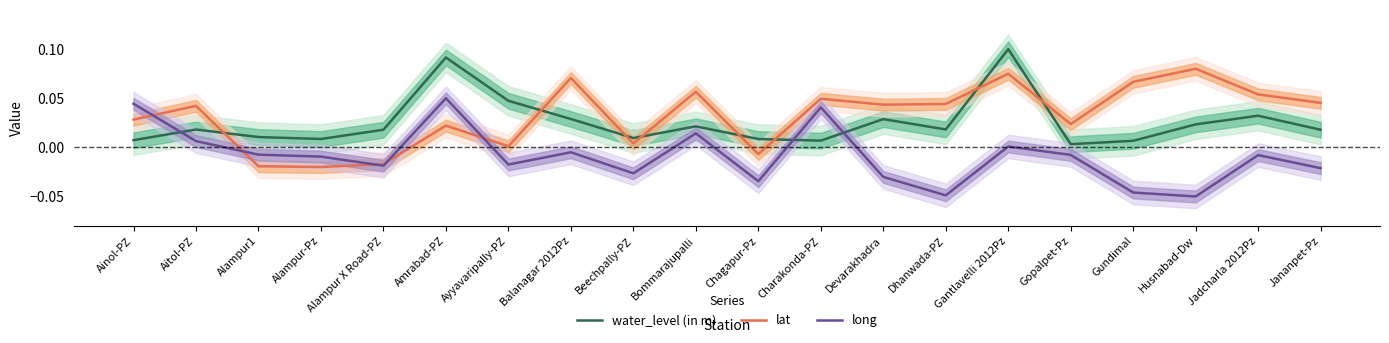

At which category is the sum across all series the highest?

Gantlavelli 2012Pz